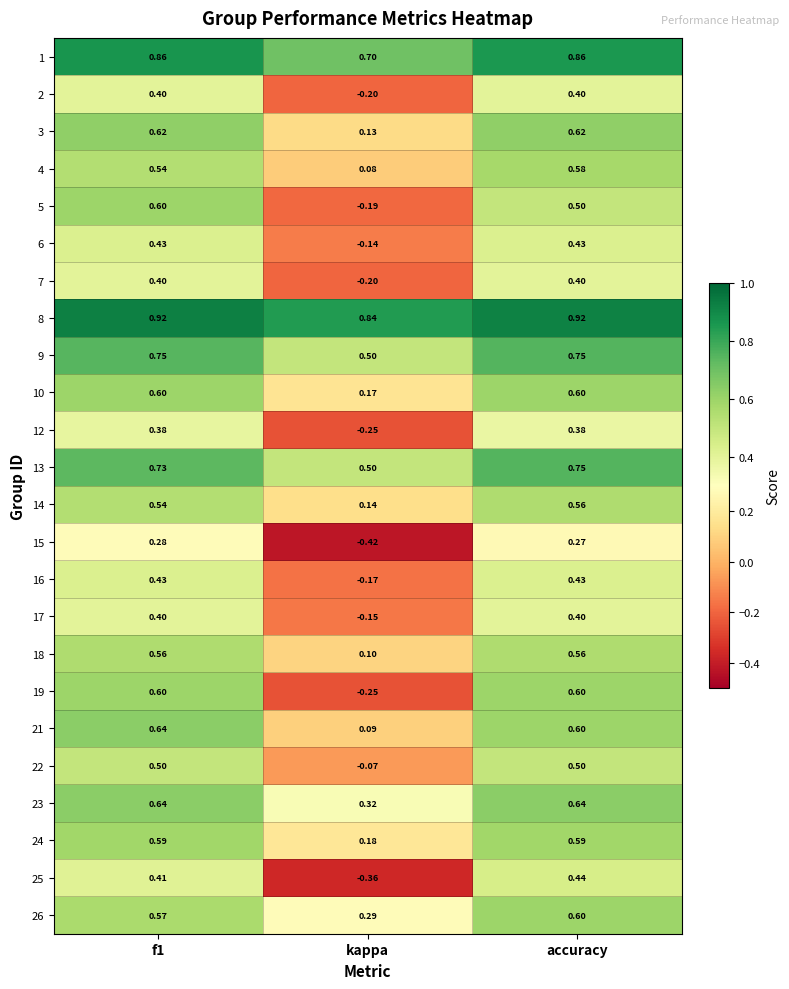

At which label does 15 reach its minimum?

kappa